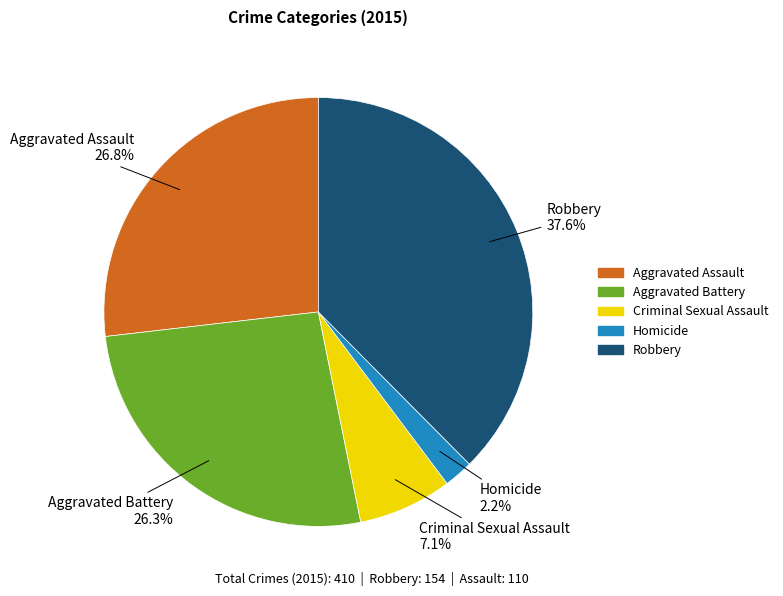

Is there a majority slice in this chart?

No